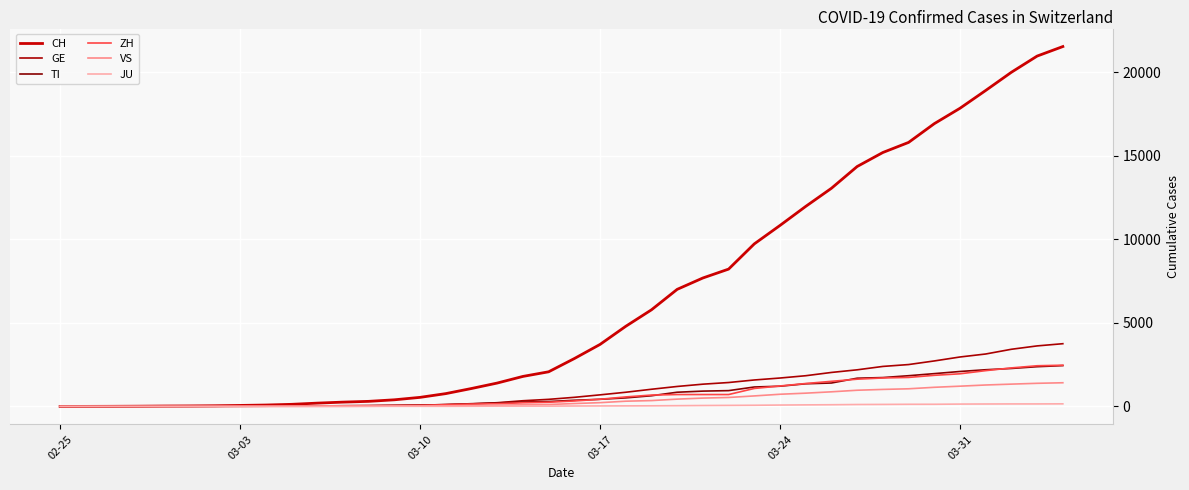

Does the chart display data point markers on the line(s)?

No